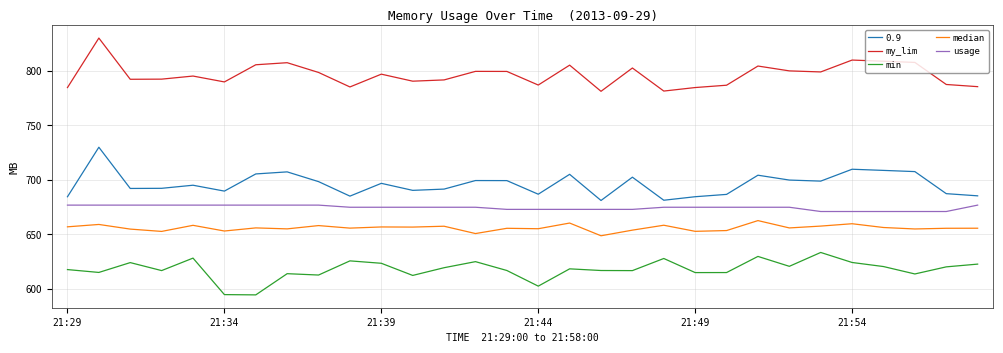

True or false: min and usage cross at least once.

False